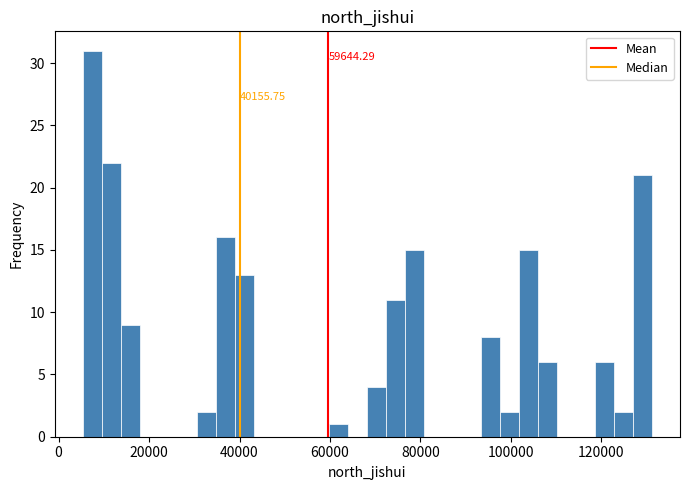

Around what value on the x-axis is the tallest bar? Give the approximate position of its centre, as read against the axis.

8000